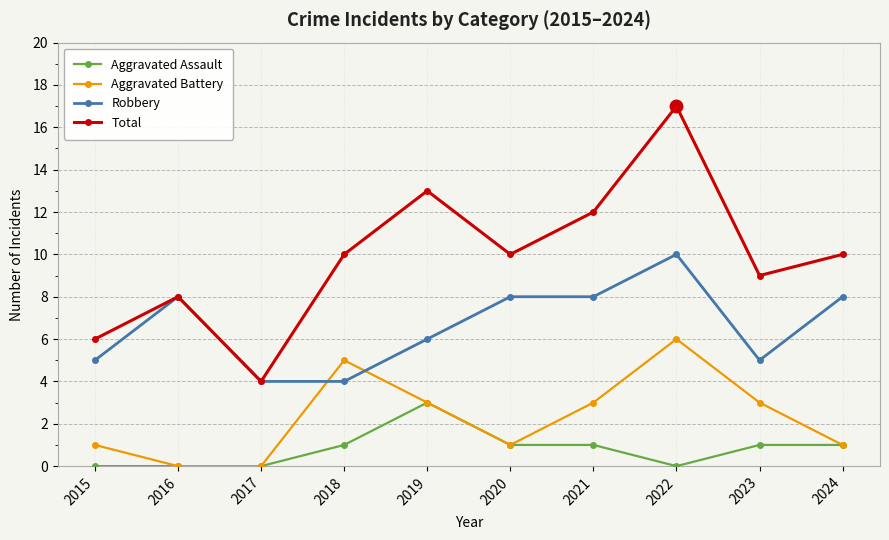

What is the spread (max minus min) of values at 2022?

17